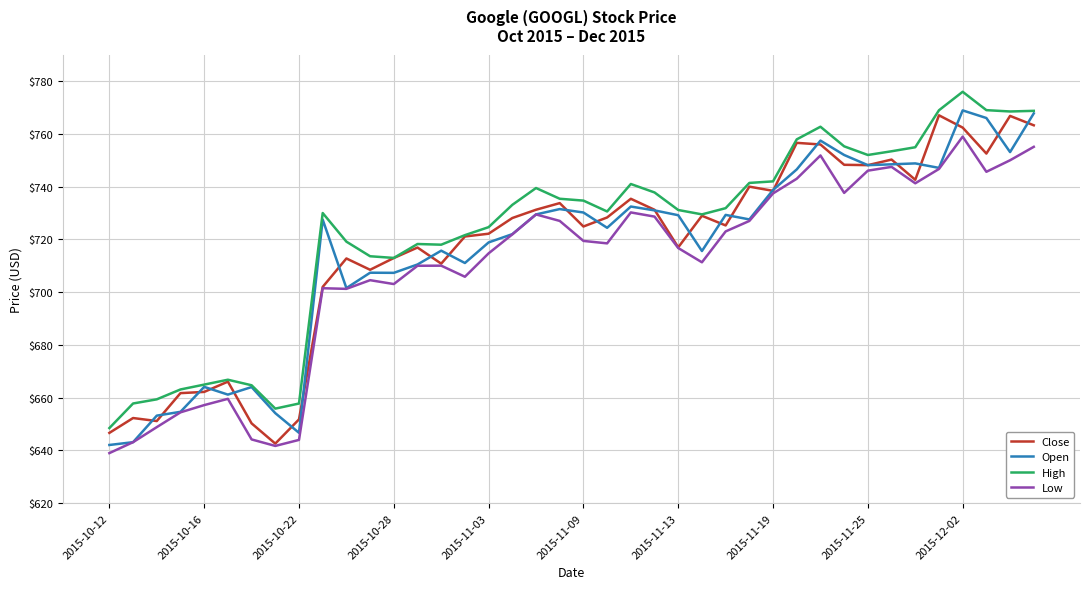

True or false: Low and High cross at least once.

False